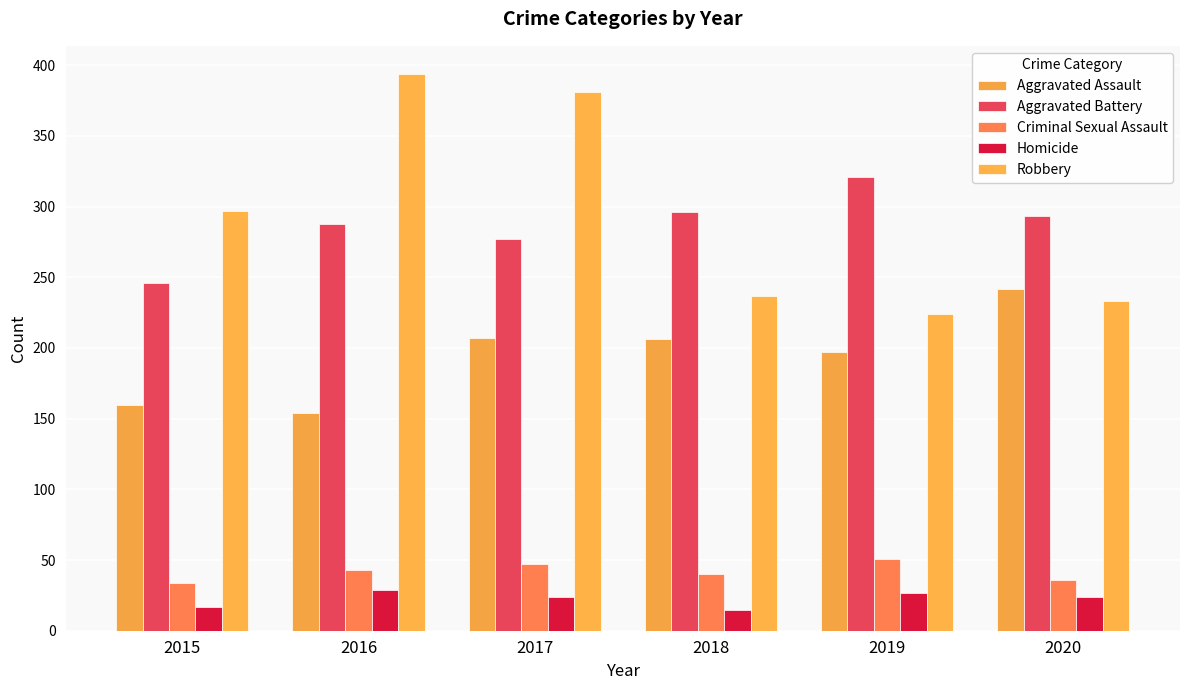

Reading right to left, what are all the values shown in this chart?

Aggravated Assault: 2020=242	2019=197	2018=206	2017=207	2016=154	2015=160
Aggravated Battery: 2020=293	2019=321	2018=296	2017=277	2016=288	2015=246
Criminal Sexual Assault: 2020=36	2019=51	2018=40	2017=47	2016=43	2015=34
Homicide: 2020=24	2019=27	2018=15	2017=24	2016=29	2015=17
Robbery: 2020=233	2019=224	2018=237	2017=381	2016=394	2015=297